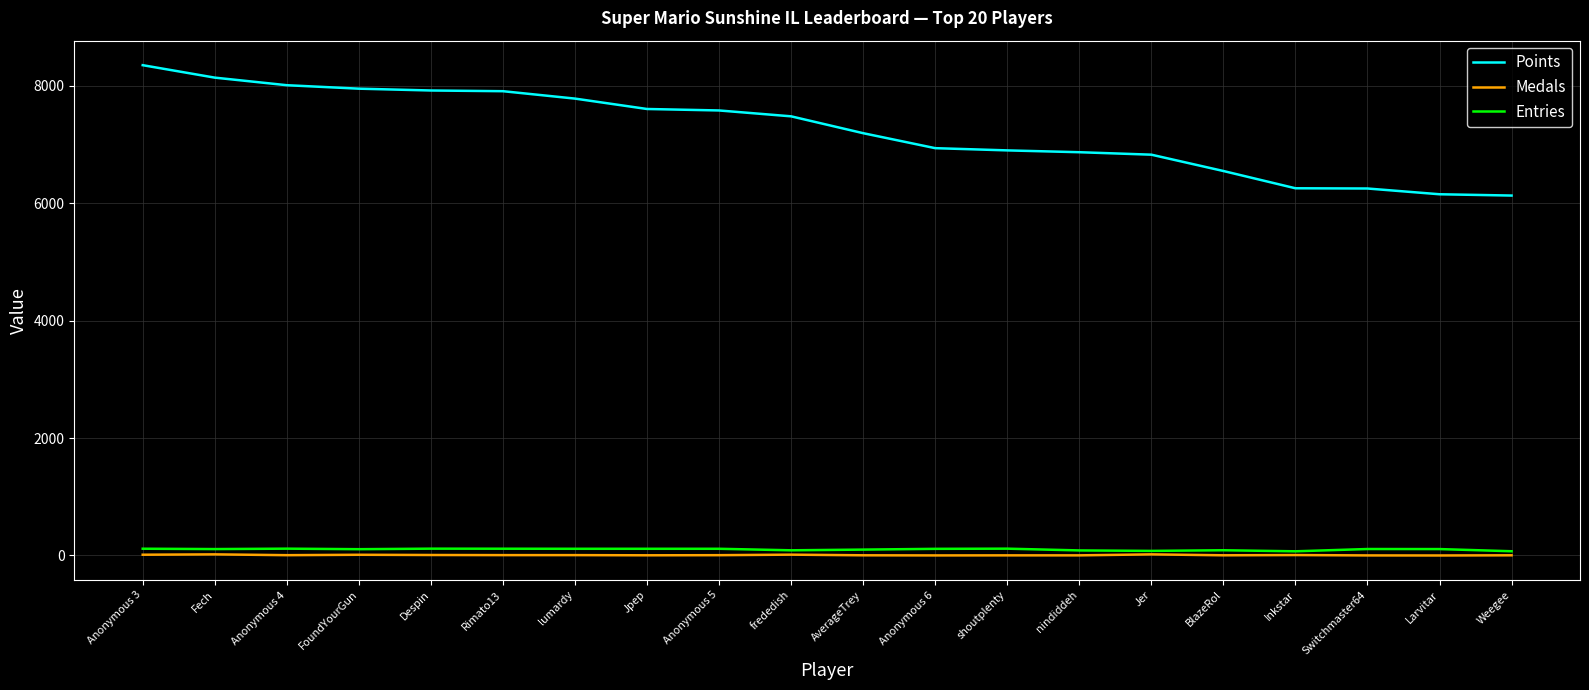

Count the number of data series in this chart.

3